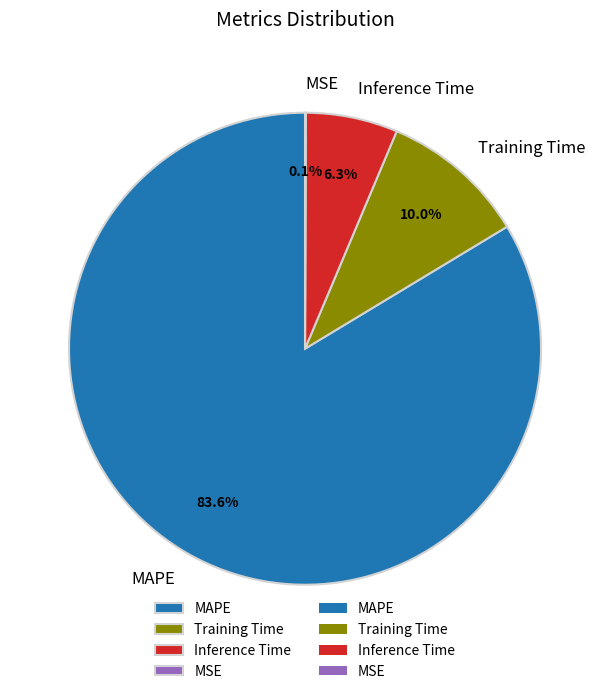

What is the largest slice in the pie chart?

MAPE